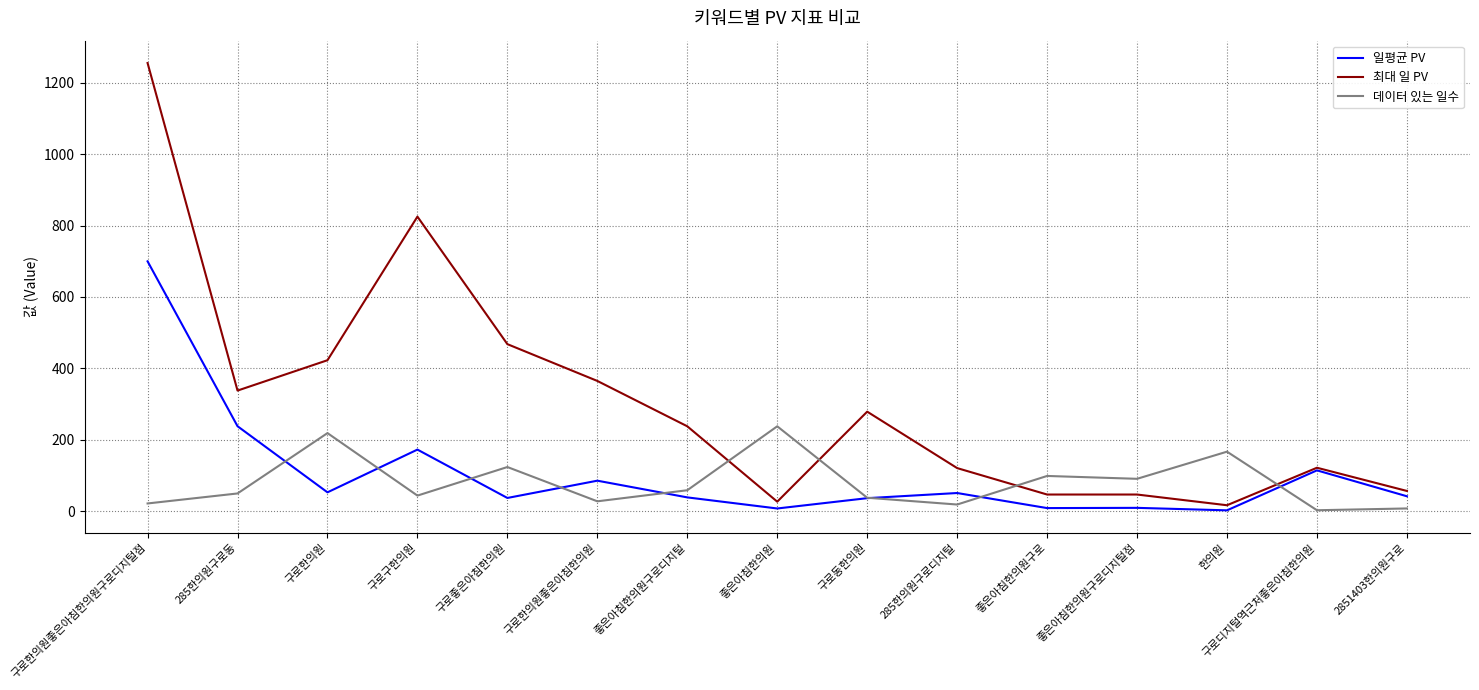

Which series has the widest spread of values?

최대 일 PV